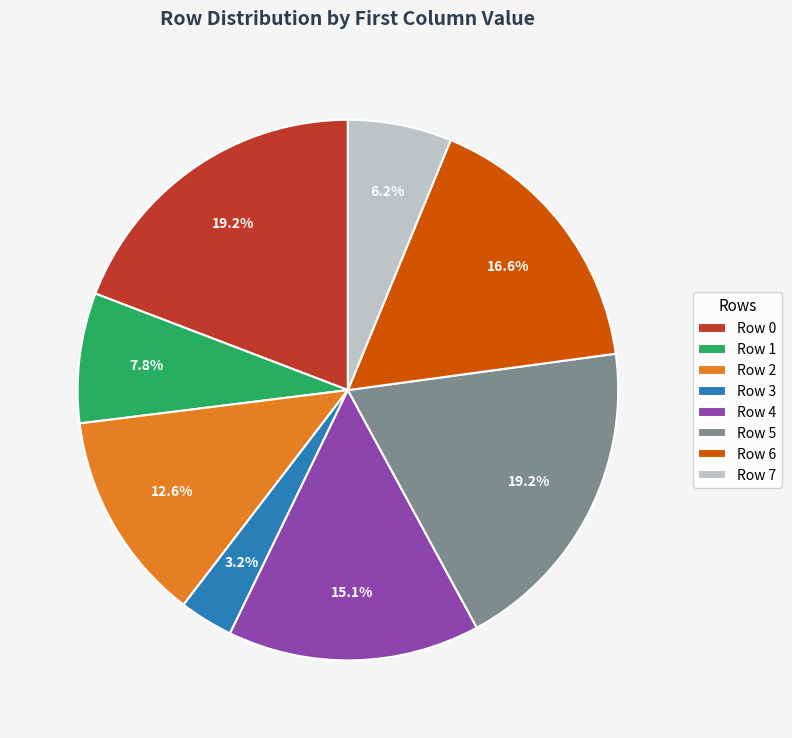

Combined, do Row 7 and Row 1 account for over 50%?

No